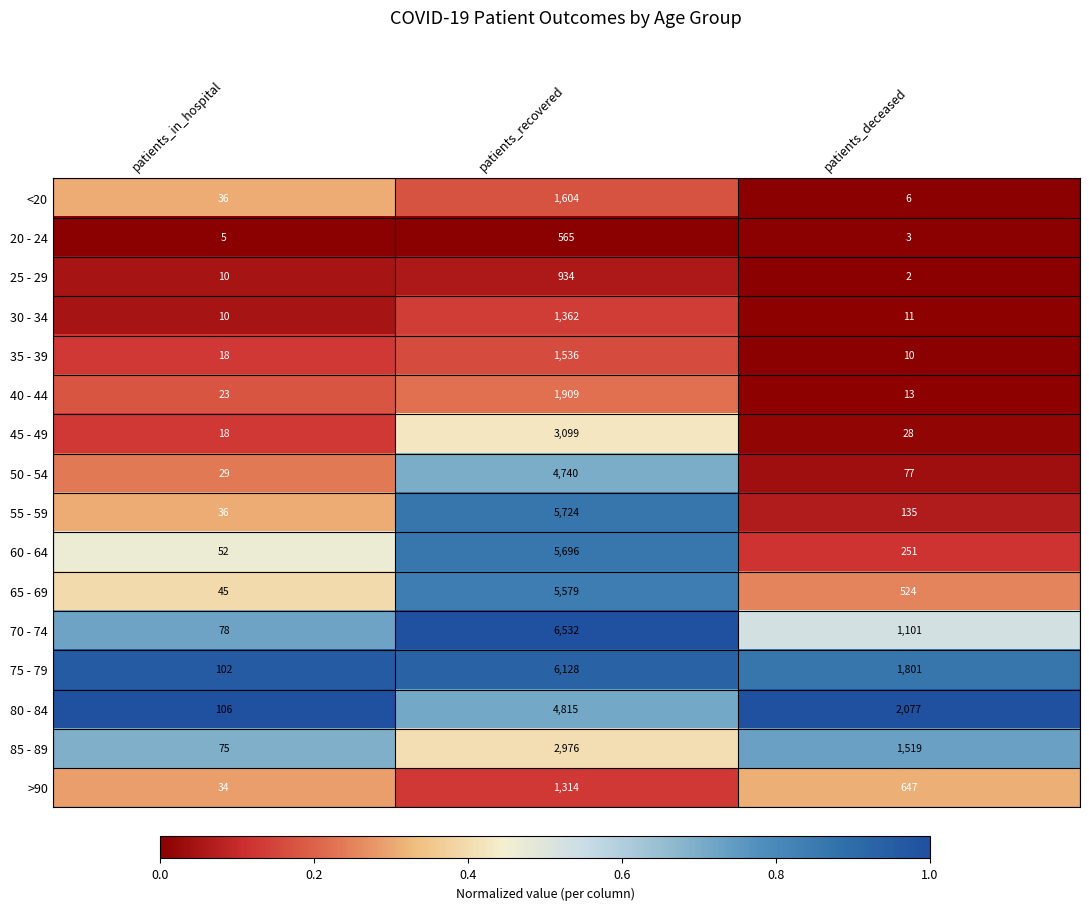

Rank the series by their maximum value, from lowest to highest.

20 - 24, 25 - 29, >90, 30 - 34, 35 - 39, <20, 40 - 44, 85 - 89, 45 - 49, 50 - 54, 80 - 84, 65 - 69, 60 - 64, 55 - 59, 75 - 79, 70 - 74